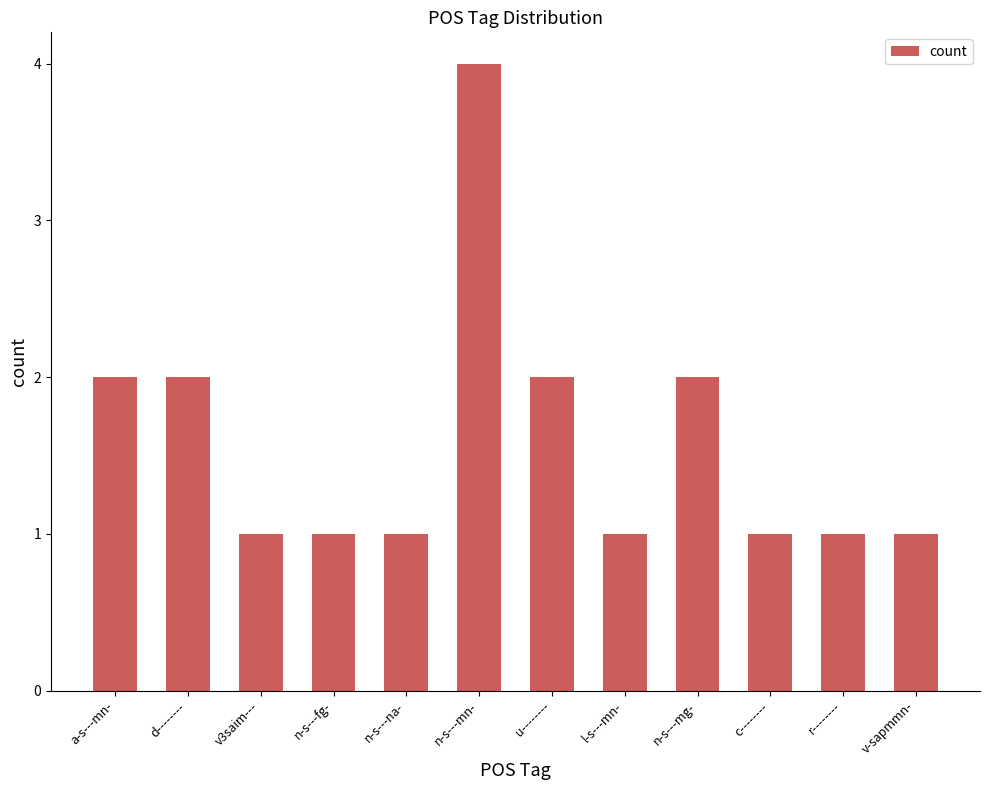

What position from the left is r--------?

11